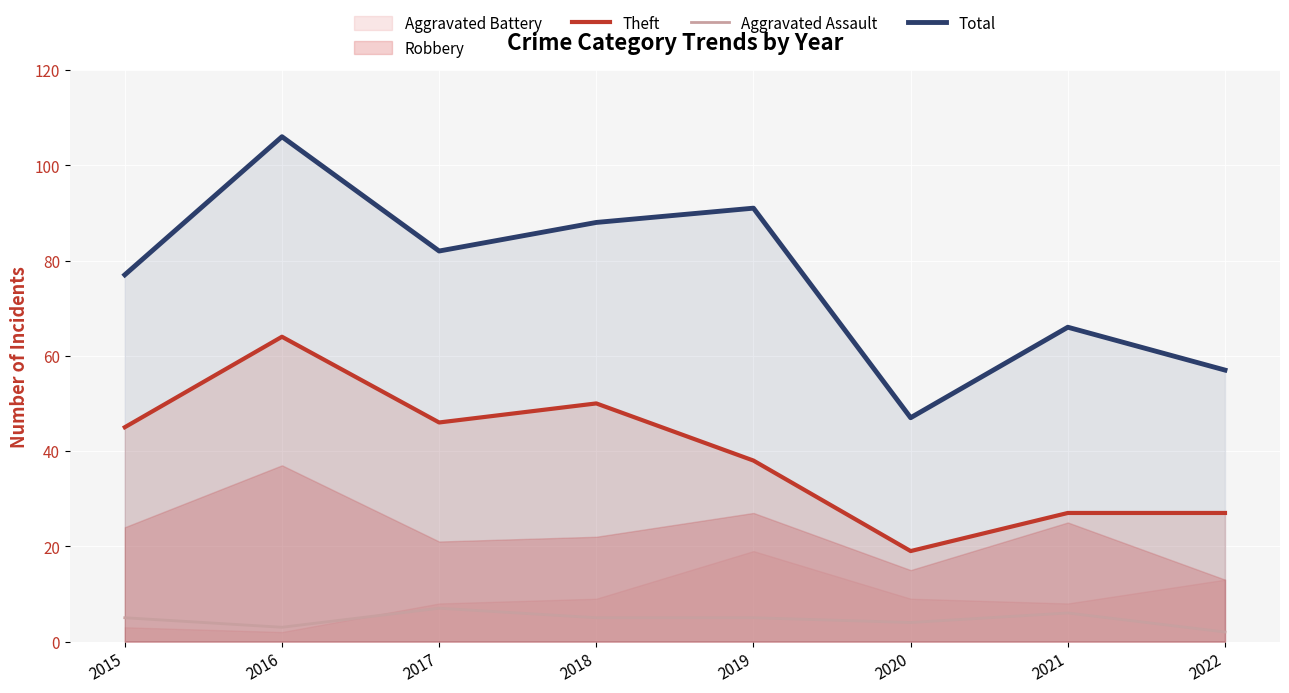

How many categories are shown in the chart?

8